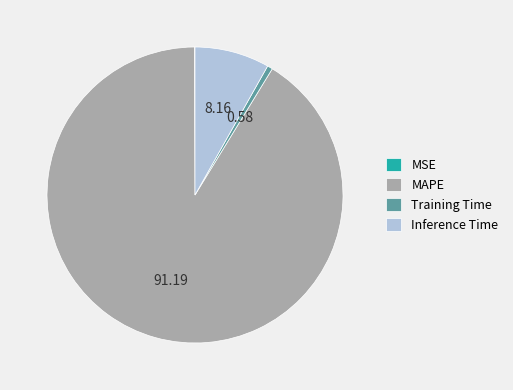

True or false: MAPE accounts for 91% of the total.

True